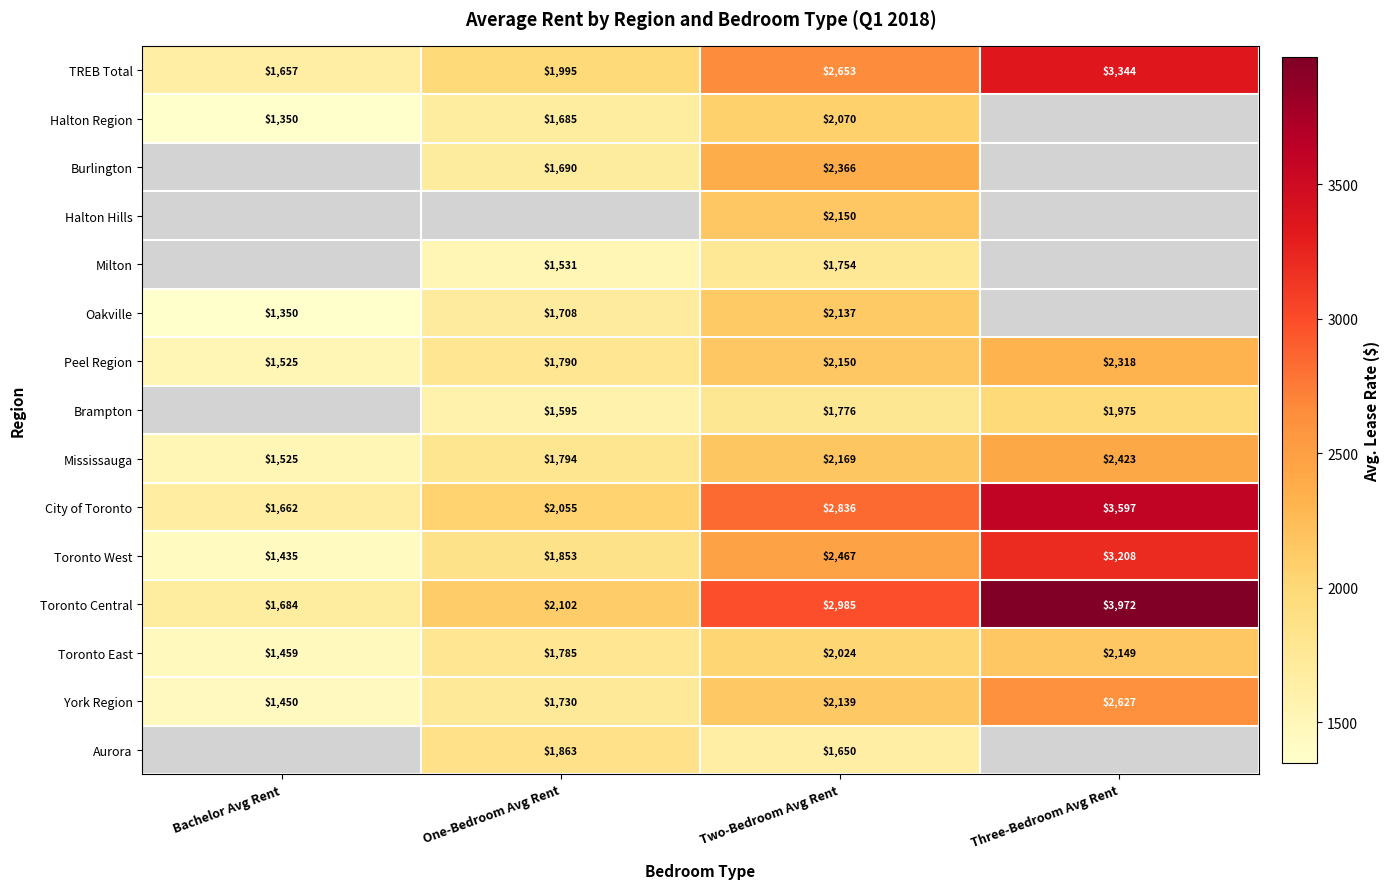

What is the sum of the Brampton values at Two-Bedroom Avg Rent and One-Bedroom Avg Rent?

3371